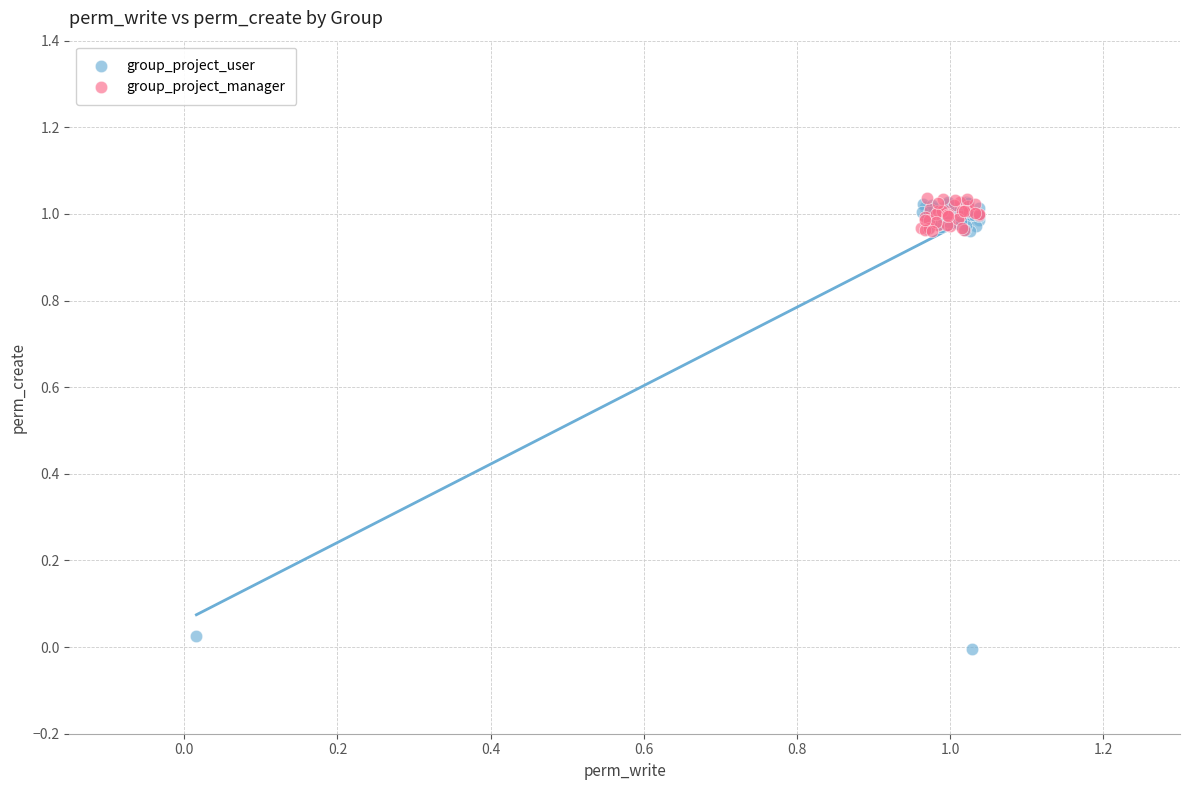

Which series reaches the minimum Y coordinate?

group_project_user